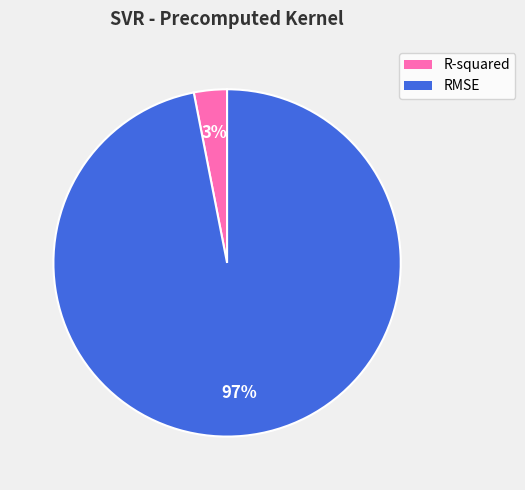

To the nearest percent, what portion does RMSE represent?

97%